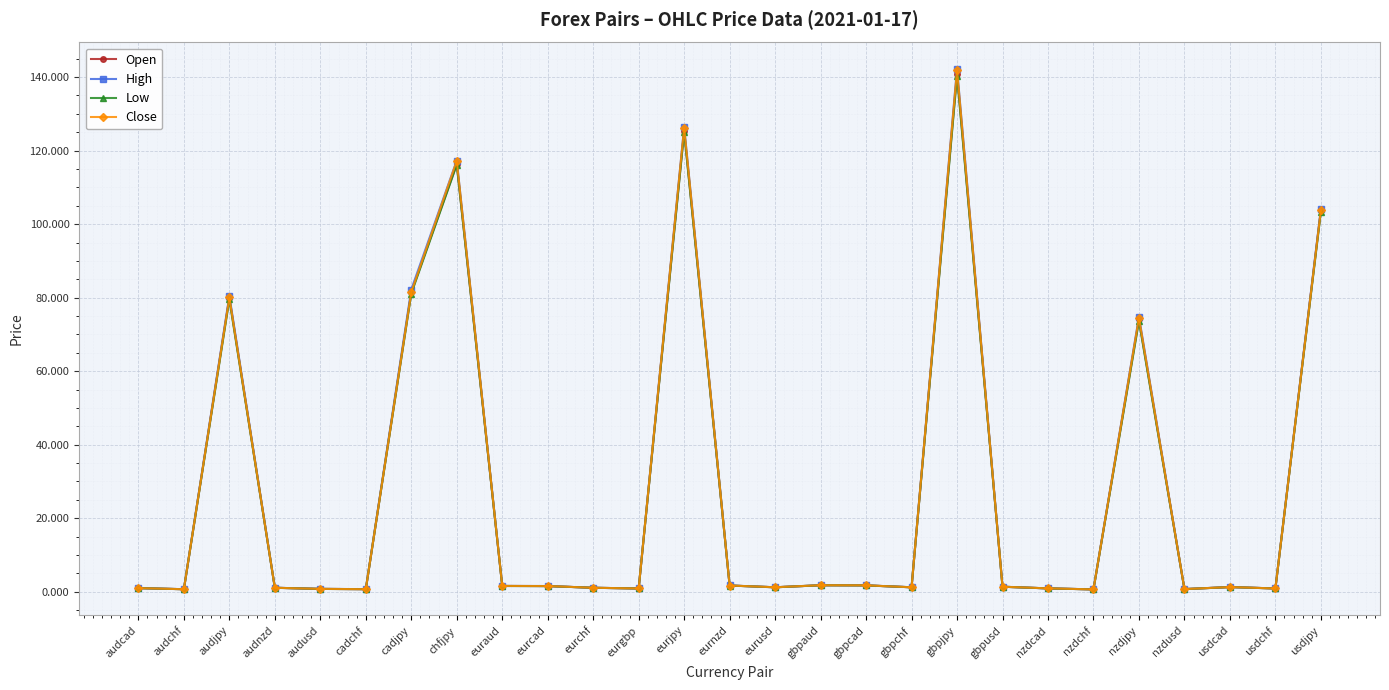

Does the chart have visible grid lines?

Yes